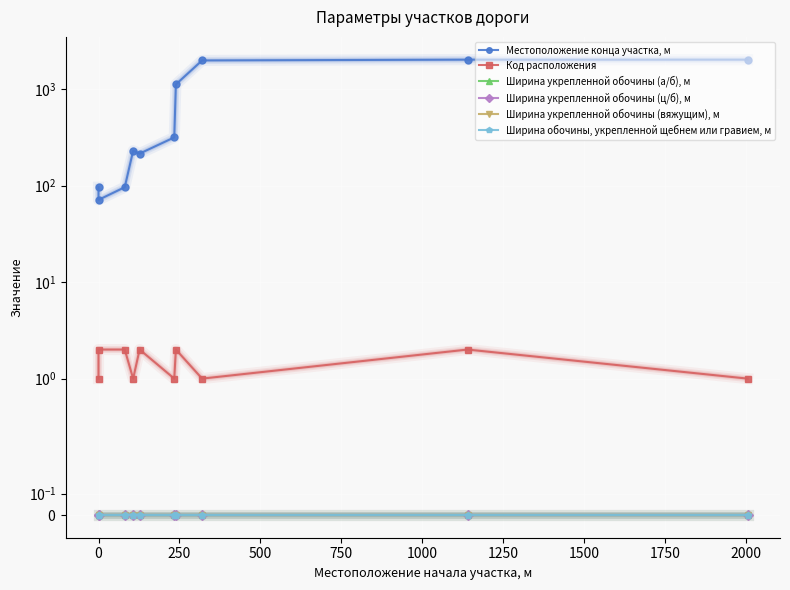

True or false: Ширина укрепленной обочины (ц/б), м and Ширина укрепленной обочины (вяжущим), м intersect in this chart.

False